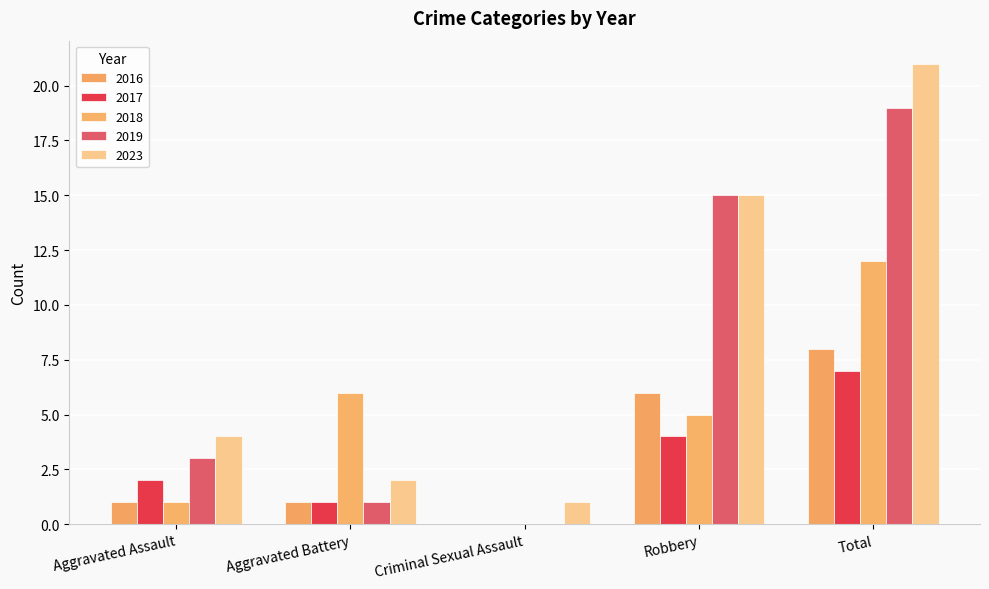

Count the number of categories in the chart.

5